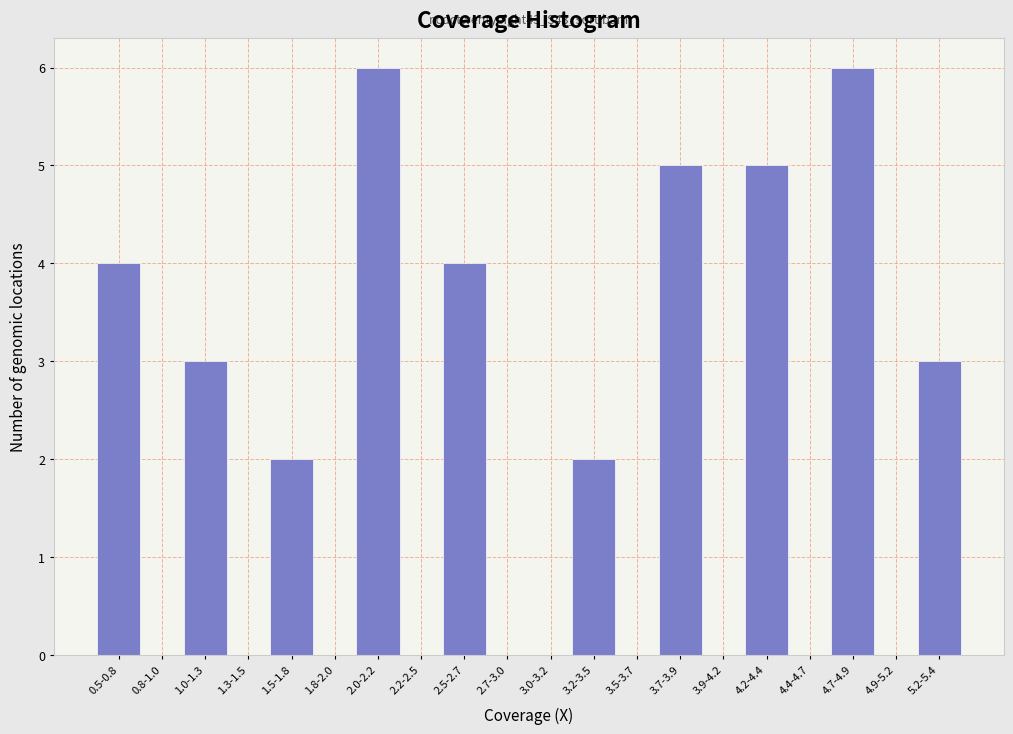

What is the greatest value displayed?

6